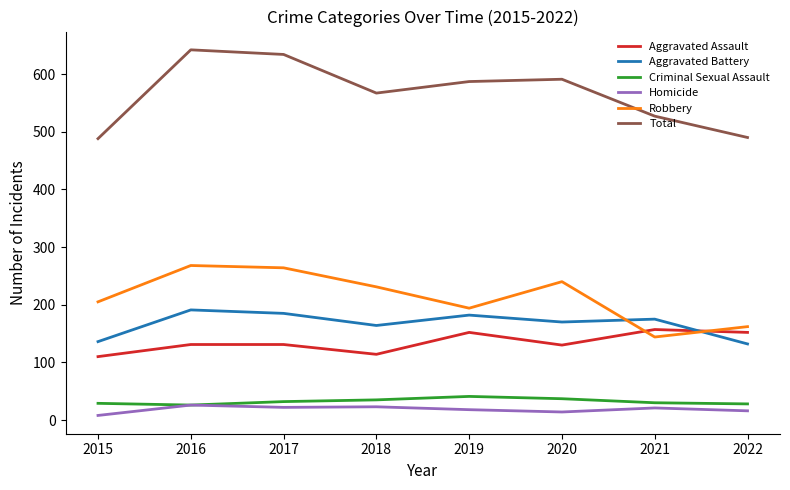

True or false: Total and Aggravated Battery cross at least once.

False